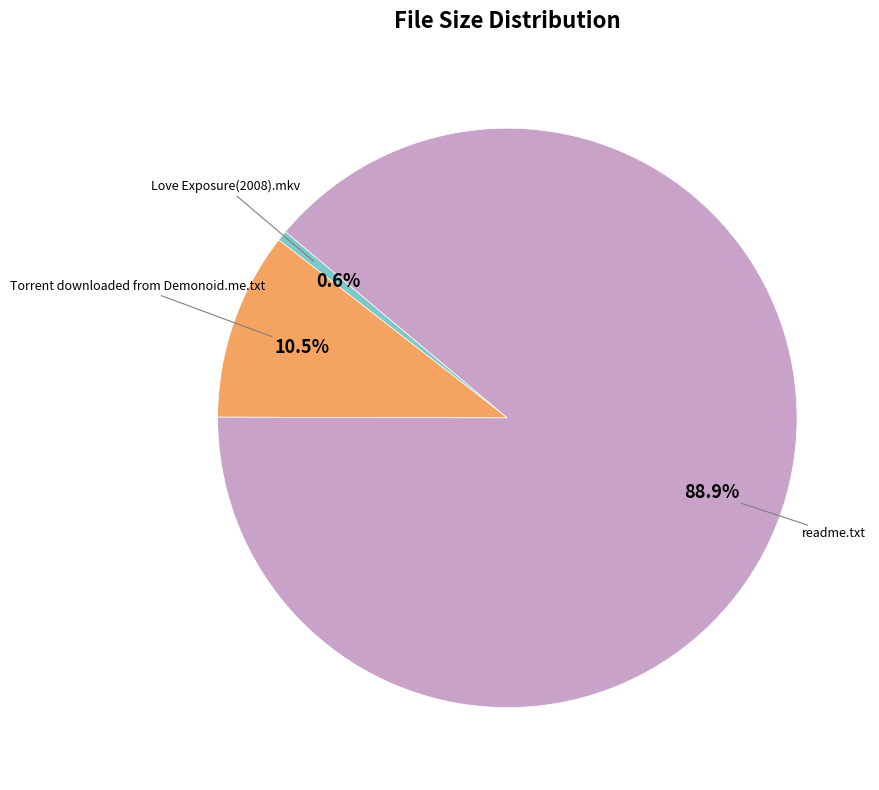

Does any single category account for the majority?

Yes